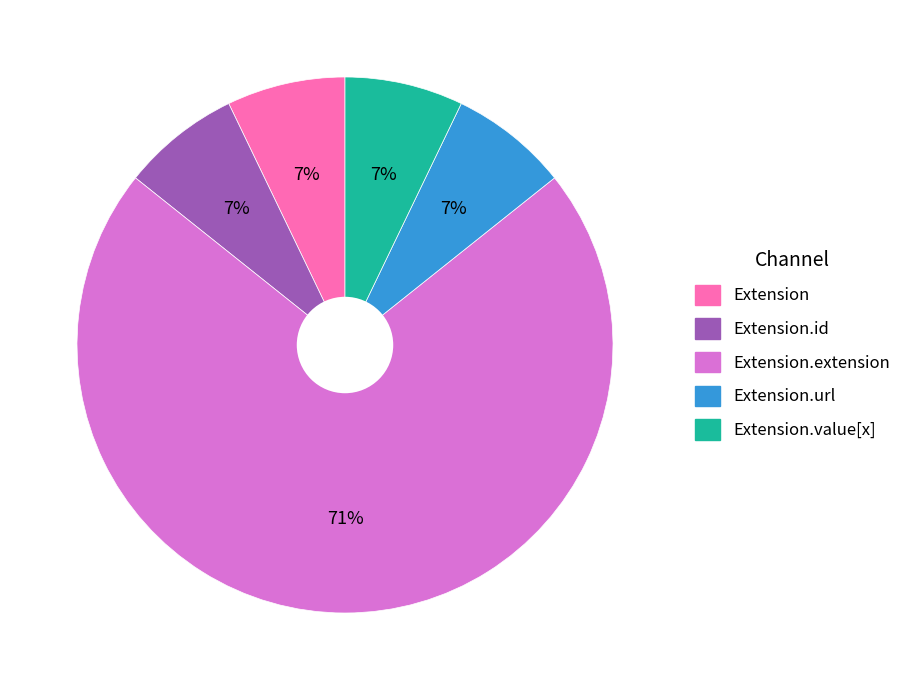

To the nearest percent, what is the average slice percentage?

20%